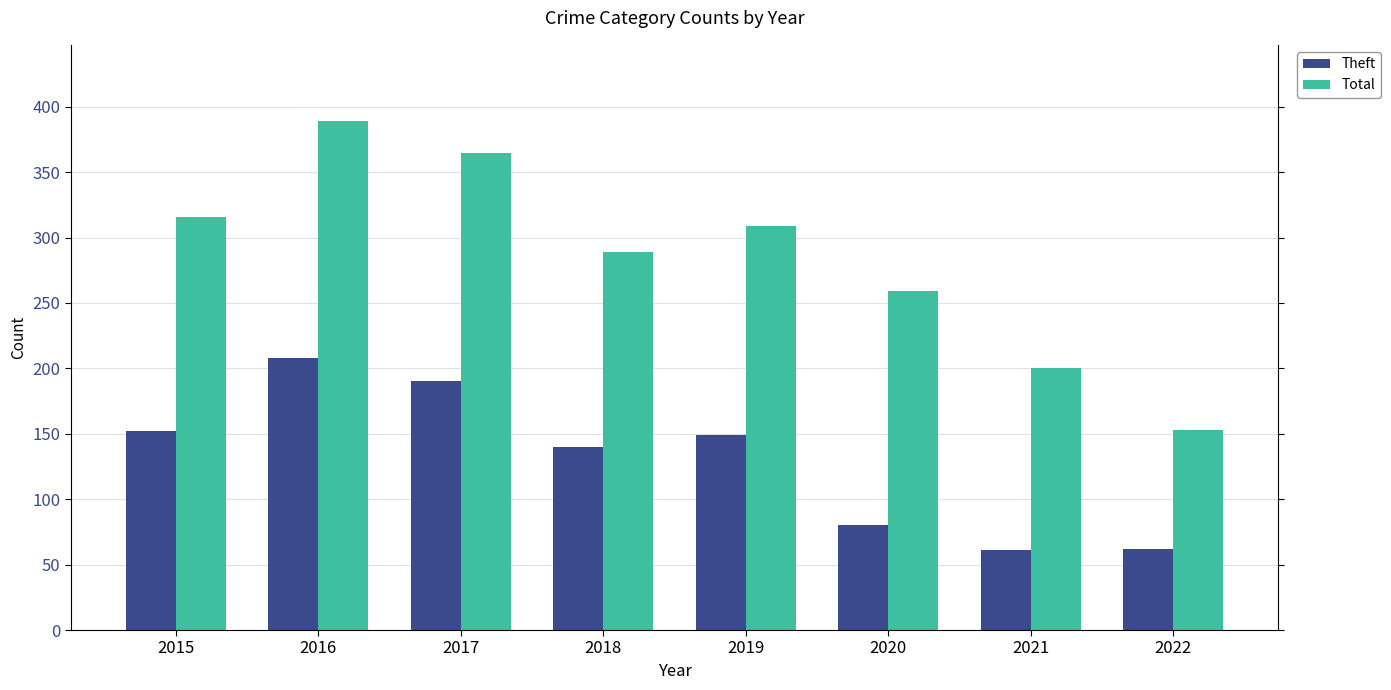

What is the difference between the Total values at 2021 and 2019?

109